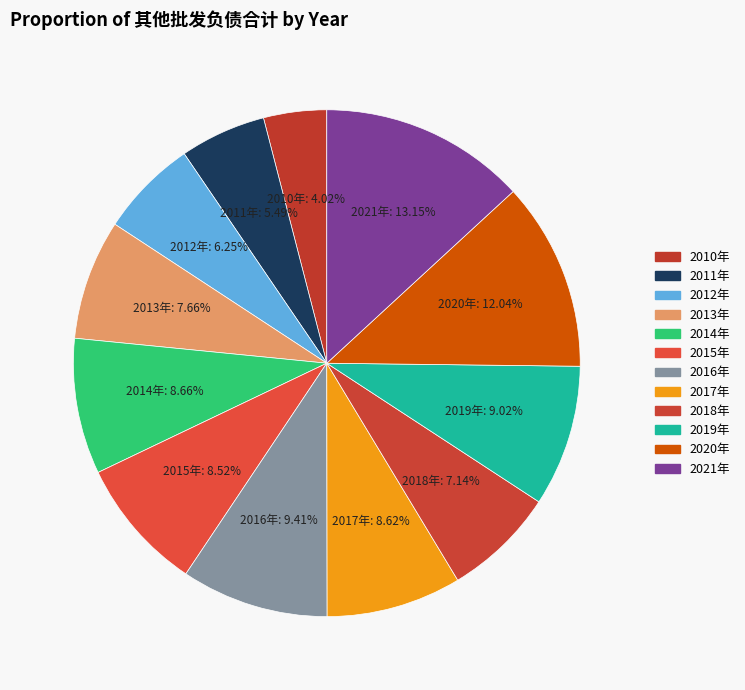

The 2019年 slice represents 9% of the pie. True or false?

True